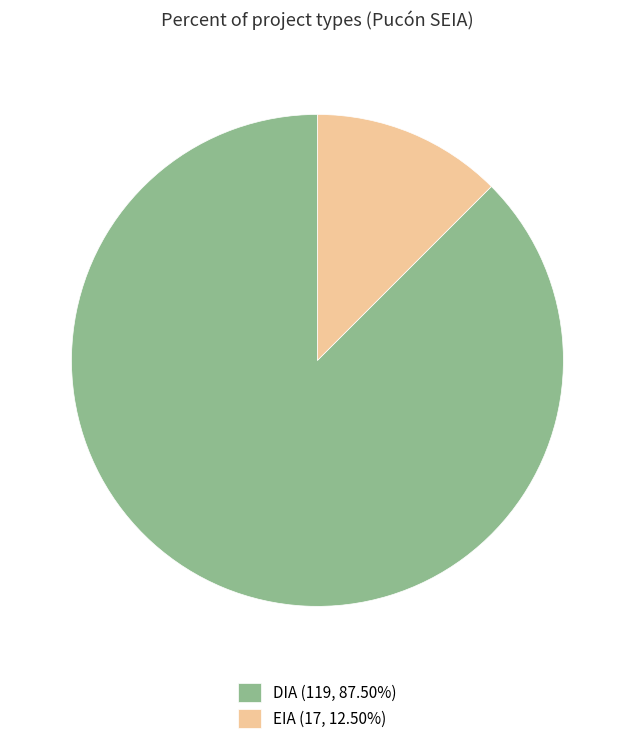

Is the sum of DIA (119, 87.50%) and EIA (17, 12.50%) greater than half?

Yes